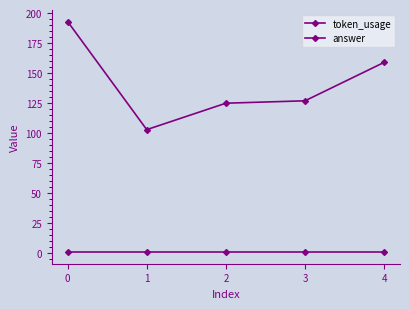

True or false: answer has more than 0 interior local peaks.

False